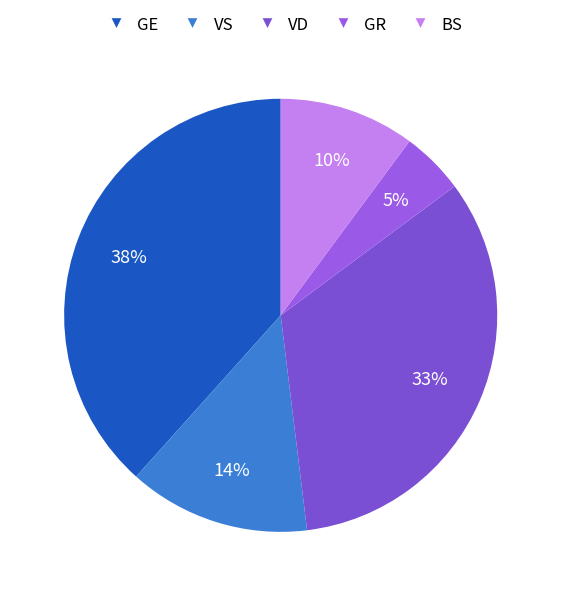

How many segments does this pie chart have?

5